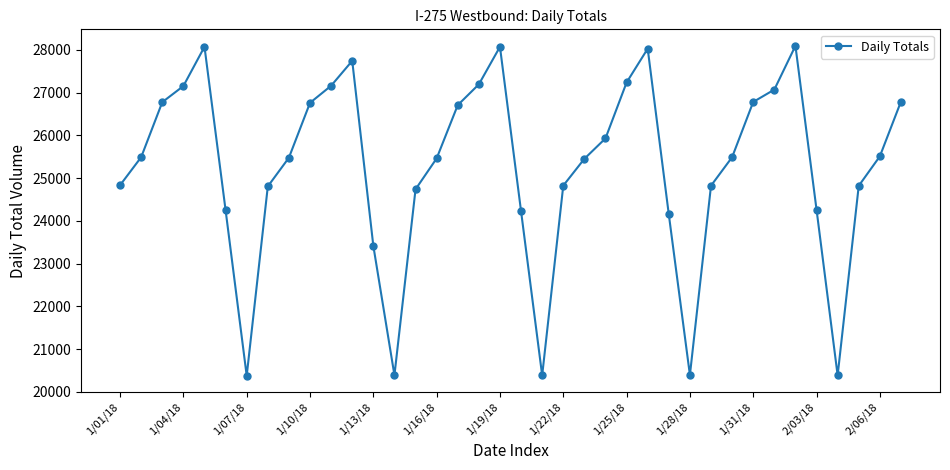

How many lines are shown in the chart?

1